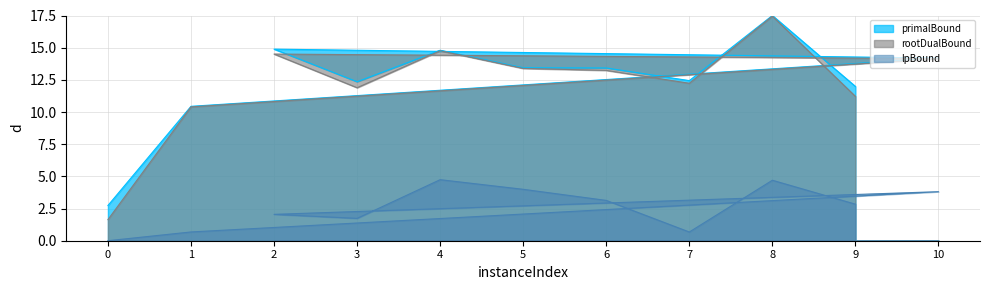

What are all the series names shown in the legend?

lpBound, rootDualBound, primalBound